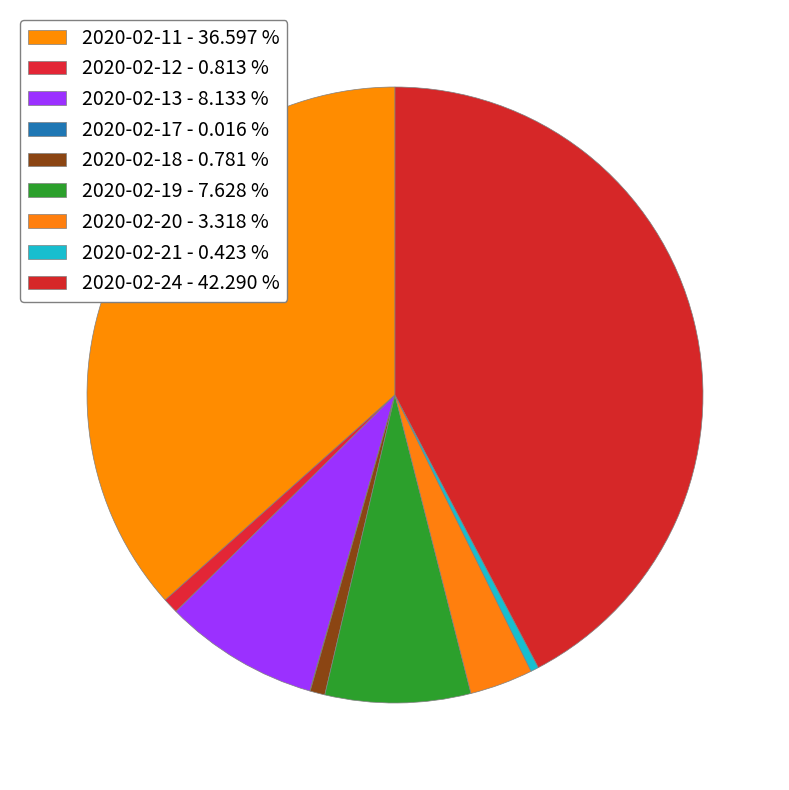

Is it true that 2020-02-24 is 30% of the pie?

False